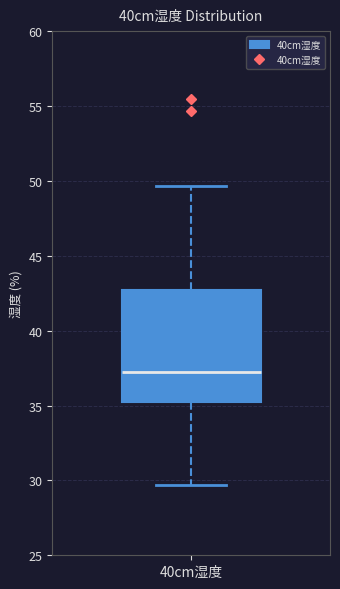

Read this box plot against the y-axis: the position of the median line, the range covered by the box, and the ends of both whiskers. The values are not printed on the chart, so give them approximately, as read against the axis.

median 37.0, box 35.0 to 42.5, whiskers 29.5 to 49.5